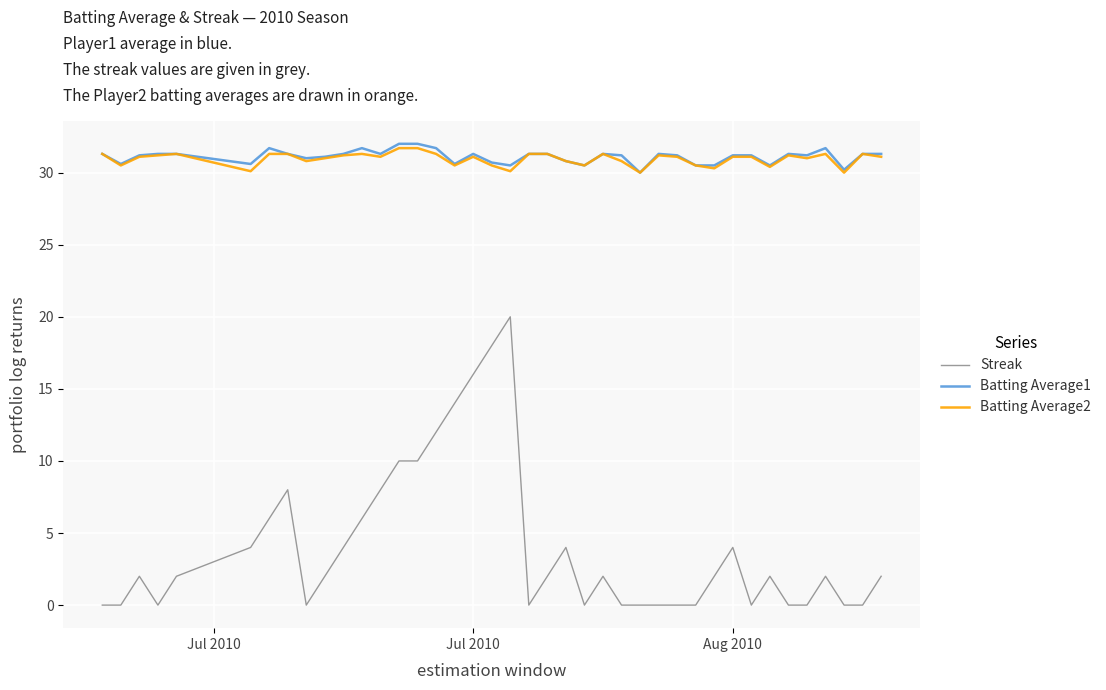

Which series has the largest range (max minus min)?

Streak